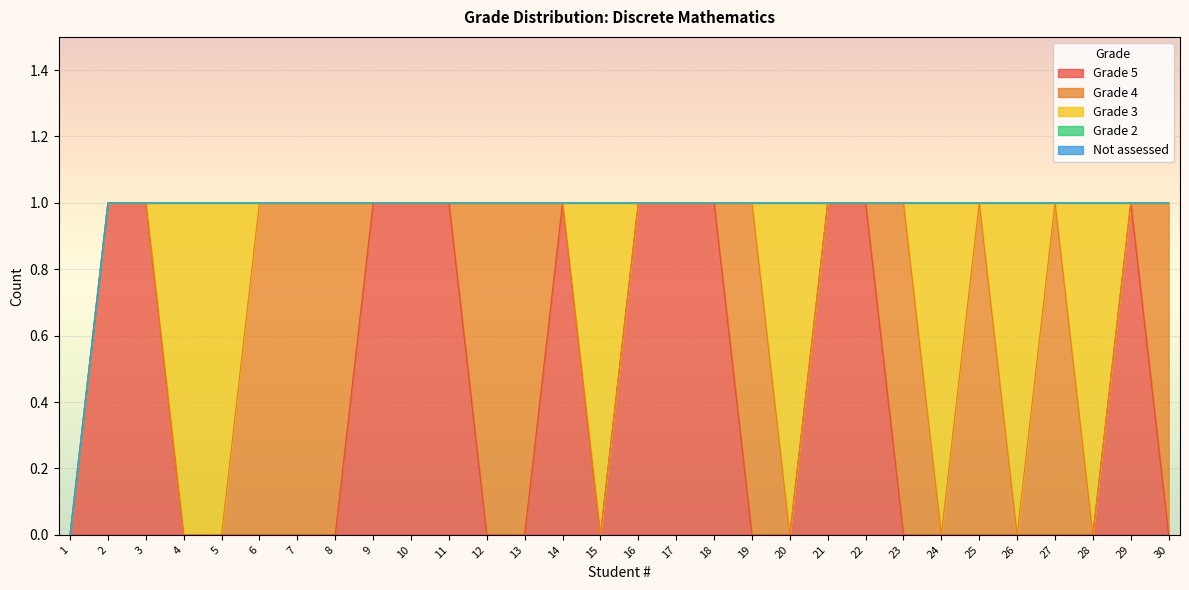

List the labels in order of Grade 5 value, largest first.

2, 3, 9, 10, 11, 14, 16, 17, 18, 21, 22, 29, 1, 4, 5, 6, 7, 8, 12, 13, 15, 19, 20, 23, 24, 25, 26, 27, 28, 30